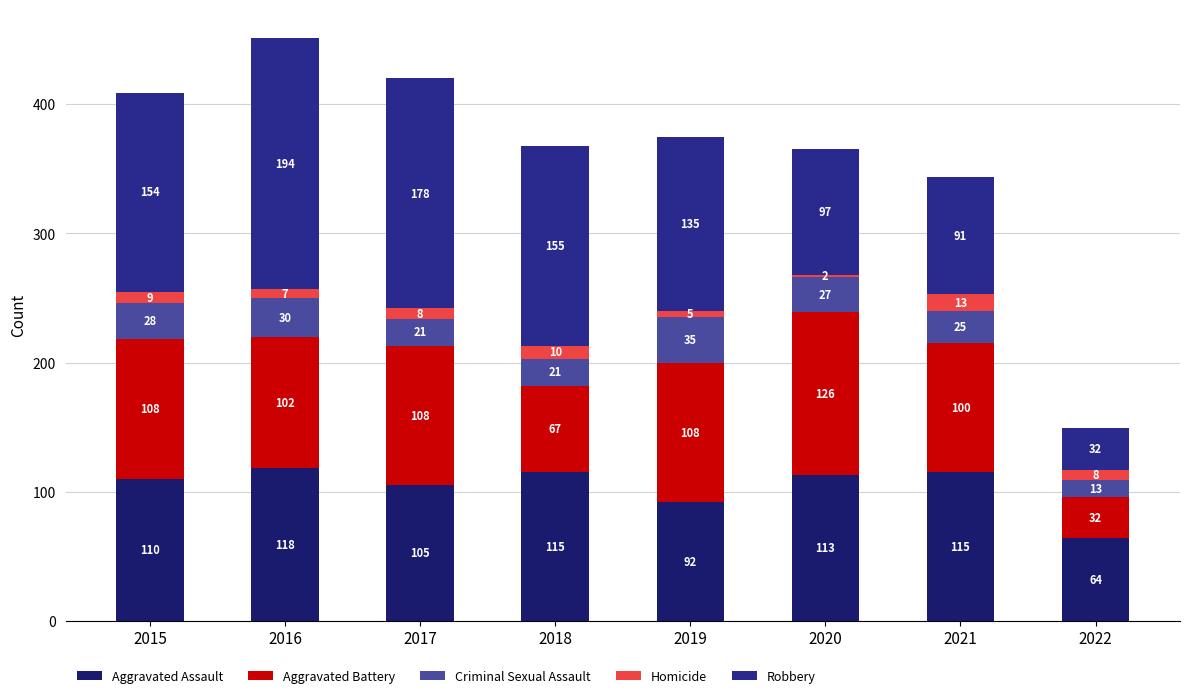

How many bars are there in total?

8